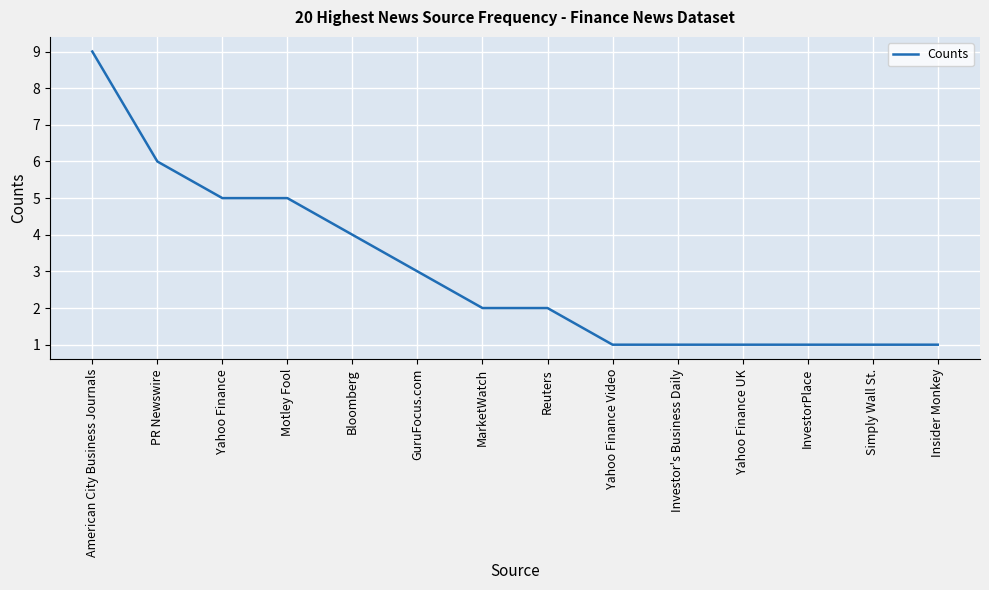

What is the change in value from Yahoo Finance to Insider Monkey?

-4